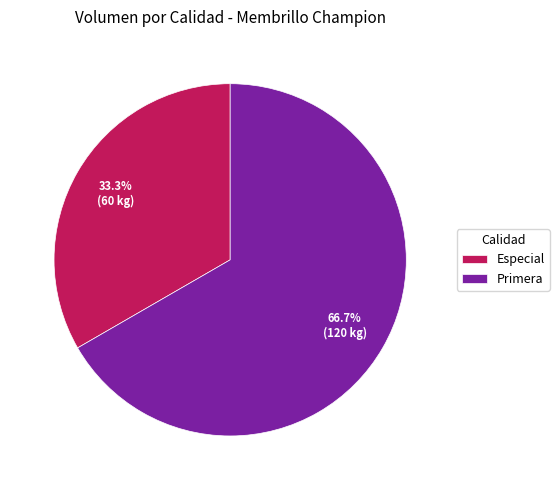

What percentage is the Primera slice, to the nearest percent?

67%